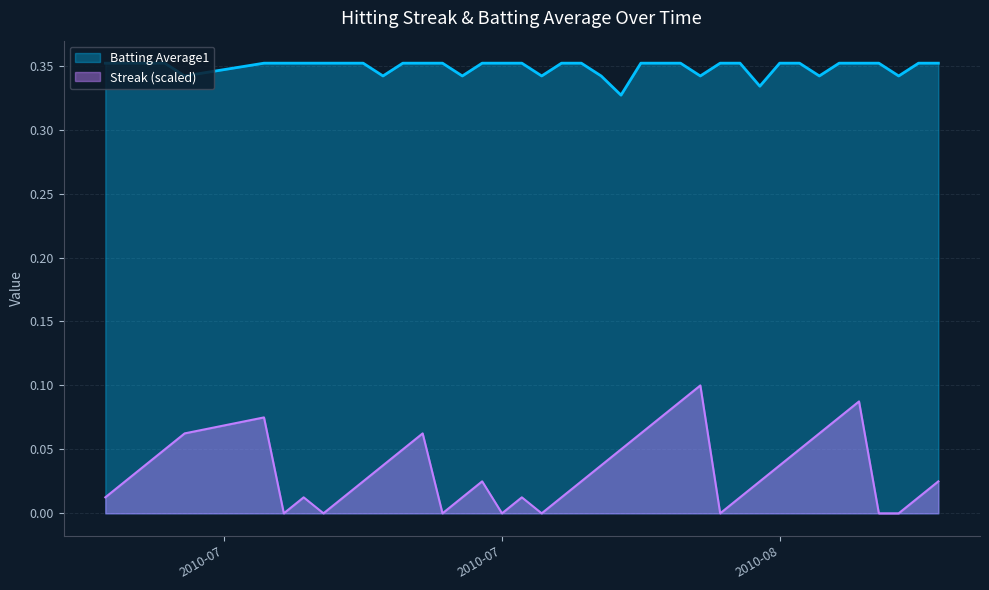

What position from the right is 2010-08-06?

13